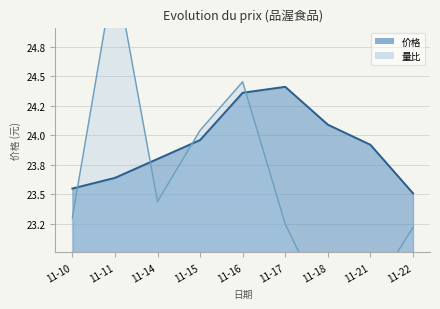

How many distinct data groups are displayed?

2